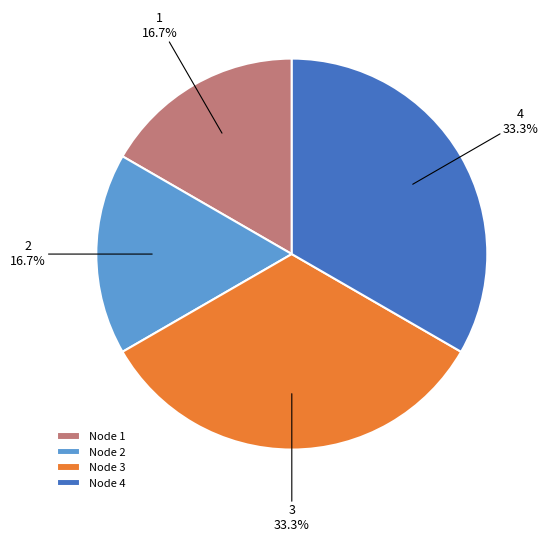

What is the ratio of the value at 3 to the value at 4?

1.0